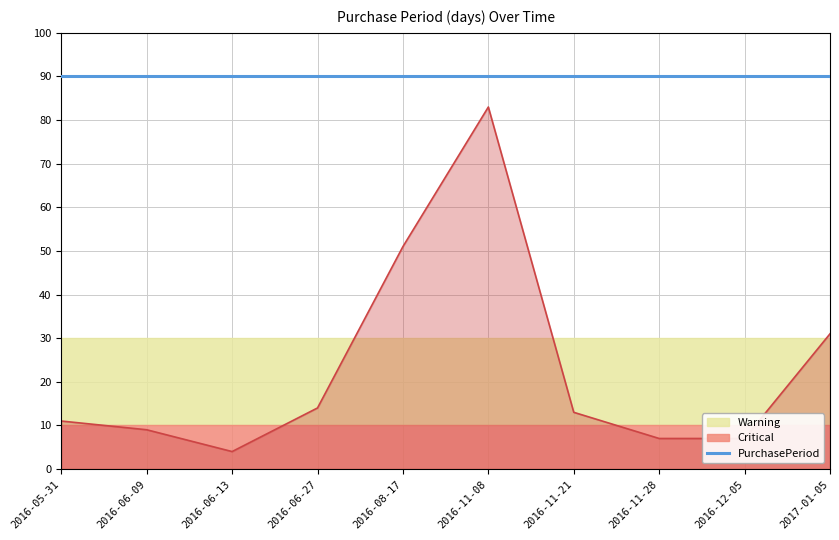

What is the sum of all values?

230